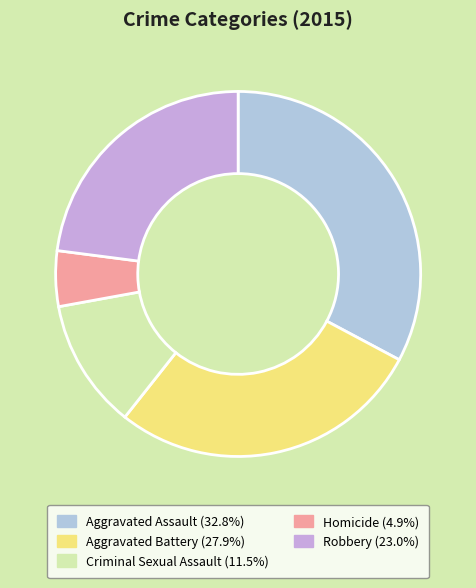

Is the sum of Homicide and Aggravated Battery greater than half?

No